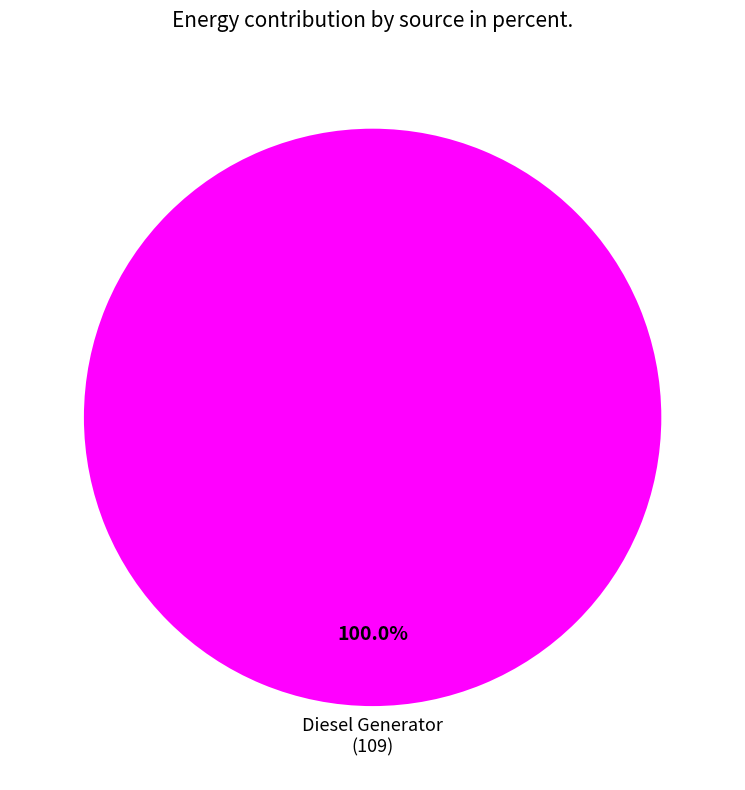

Is there any slice that represents more than half of the pie?

Yes